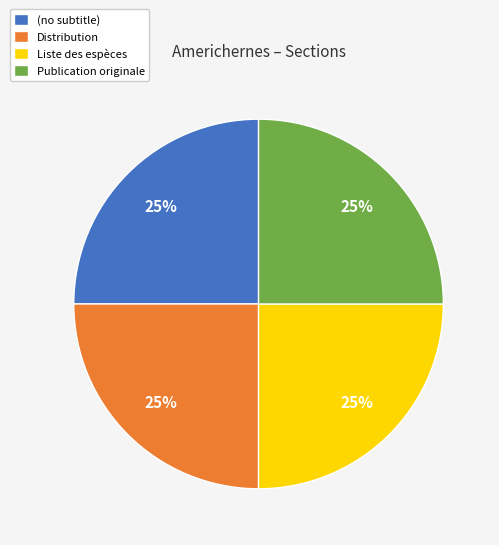

Approximately how many times larger is the value at (no subtitle) compared to Distribution?

1.0